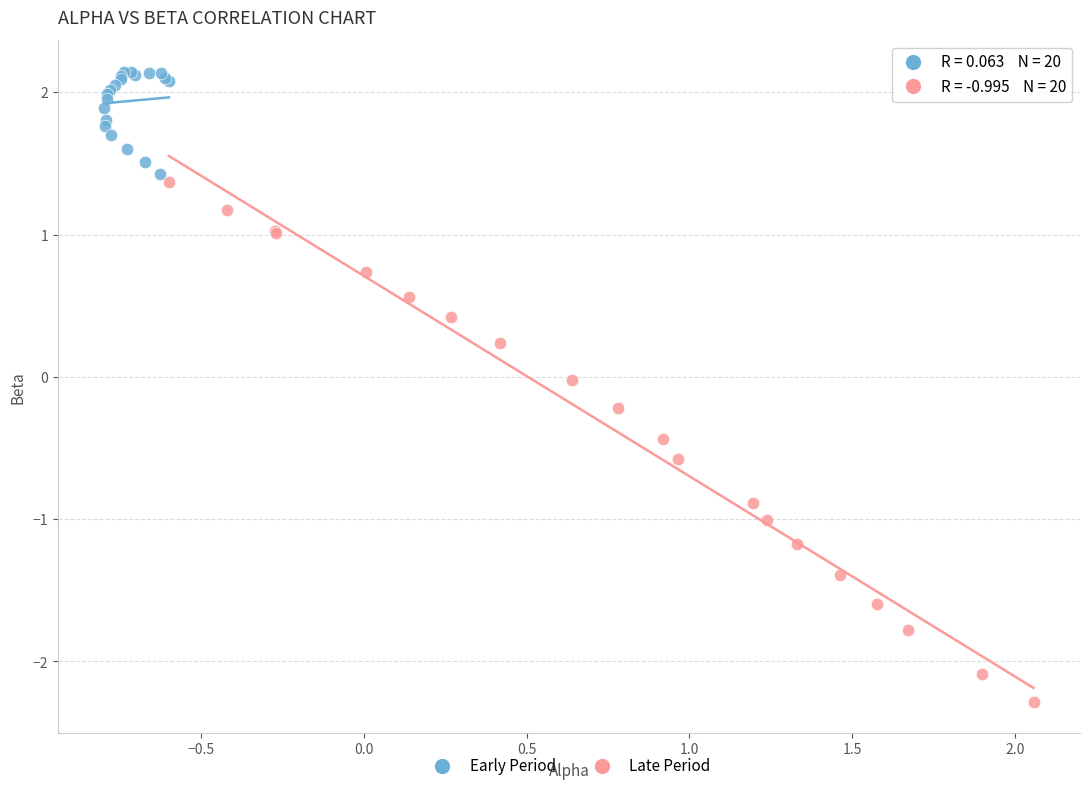

Which series reaches the maximum Y coordinate?

Early Period